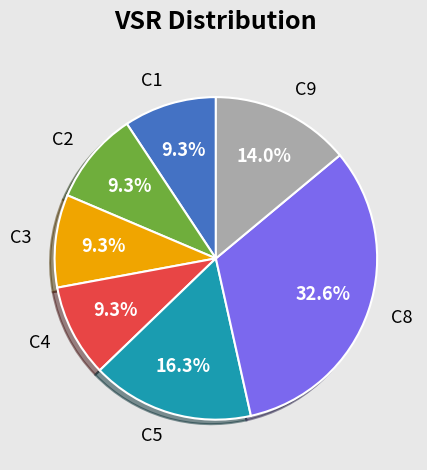

To the nearest percent, what is the combined percentage of C4 and C5?

26%